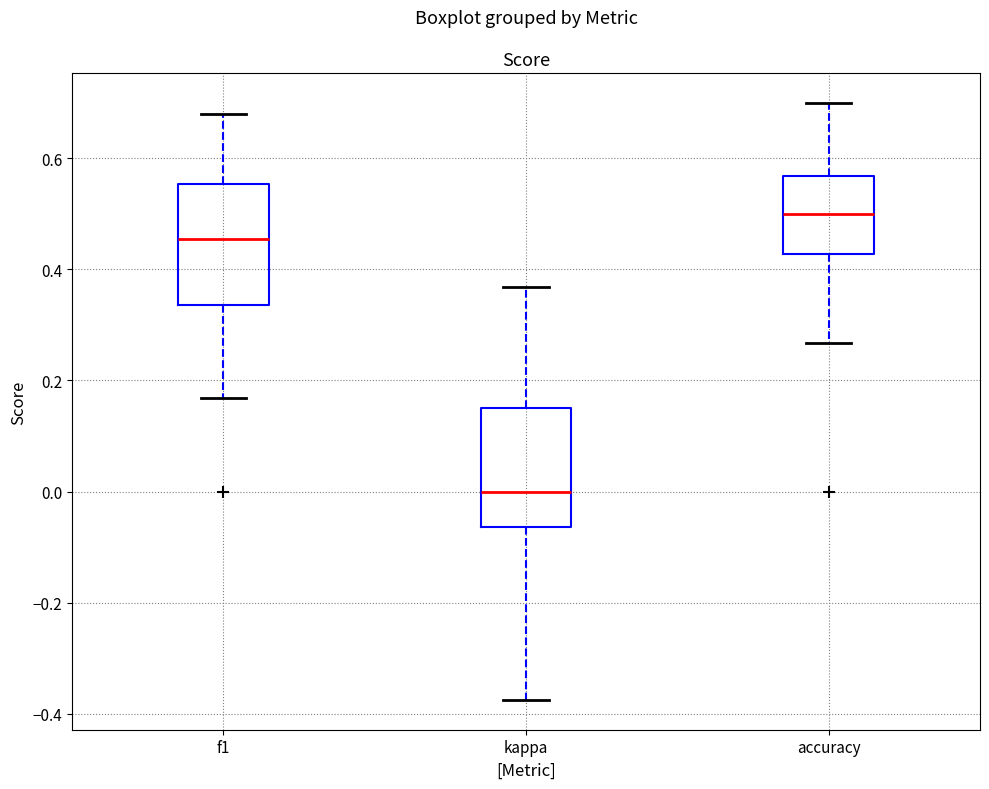

Reading left to right, transcribe this box plot: for each box, give where its median line is, the range the box spans, and where its two whiskers end, as read against the y-axis. The values are not printed on the chart, so give them approximately, as read against the axis.

f1: median 0.46, box 0.34 to 0.56, whiskers 0.16 to 0.68
kappa: median 0.00, box -0.06 to 0.16, whiskers -0.38 to 0.36
accuracy: median 0.50, box 0.42 to 0.56, whiskers 0.26 to 0.70